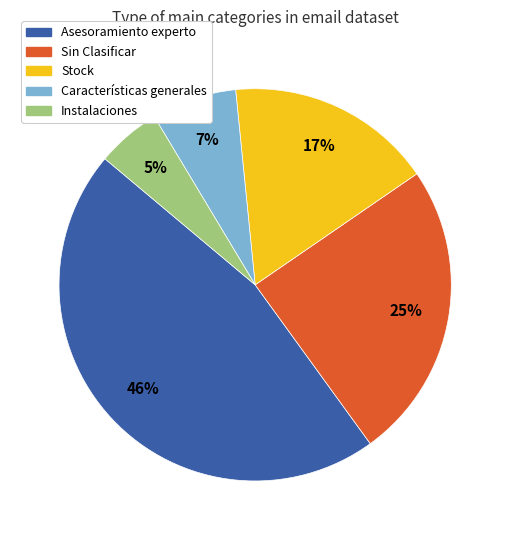

How many segments does this pie chart have?

5